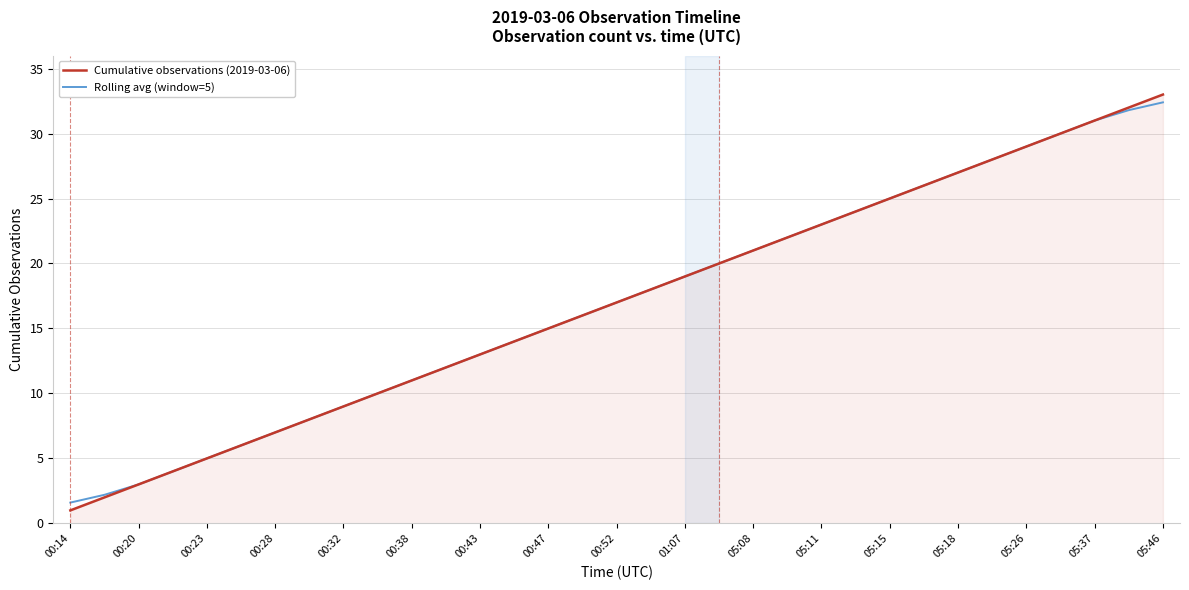

What is the difference between the maximum and minimum values in the Cumulative observations (2019-03-06) series?

32.0